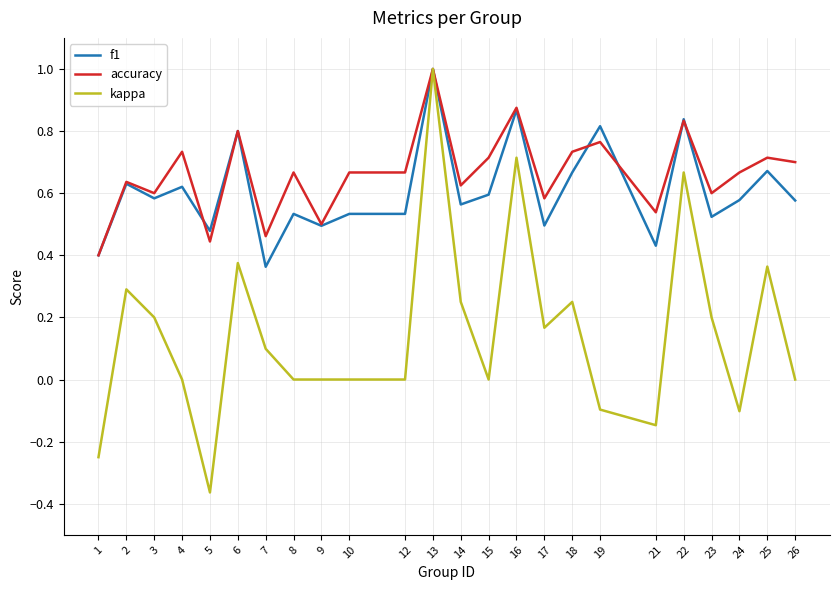

At 17, list the series in order from smallest to largest.

kappa, f1, accuracy